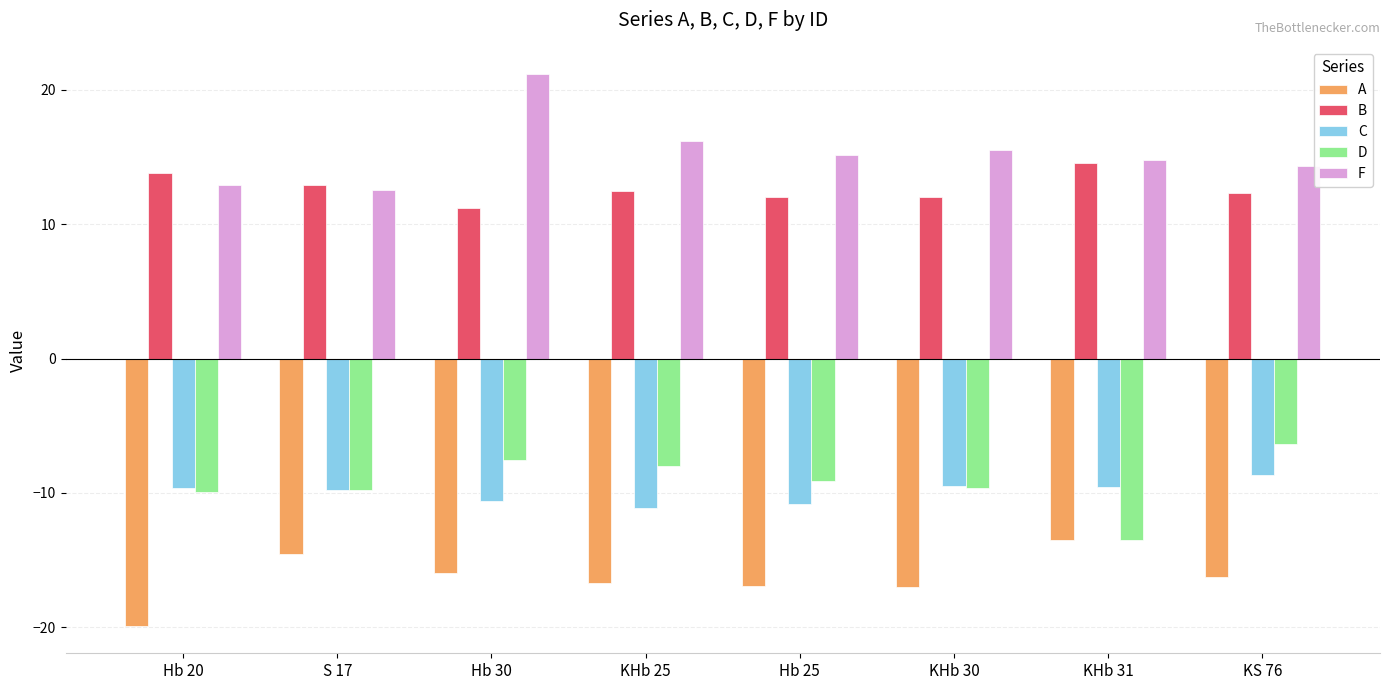

What value does the C series have at KHb 30?

-9.5